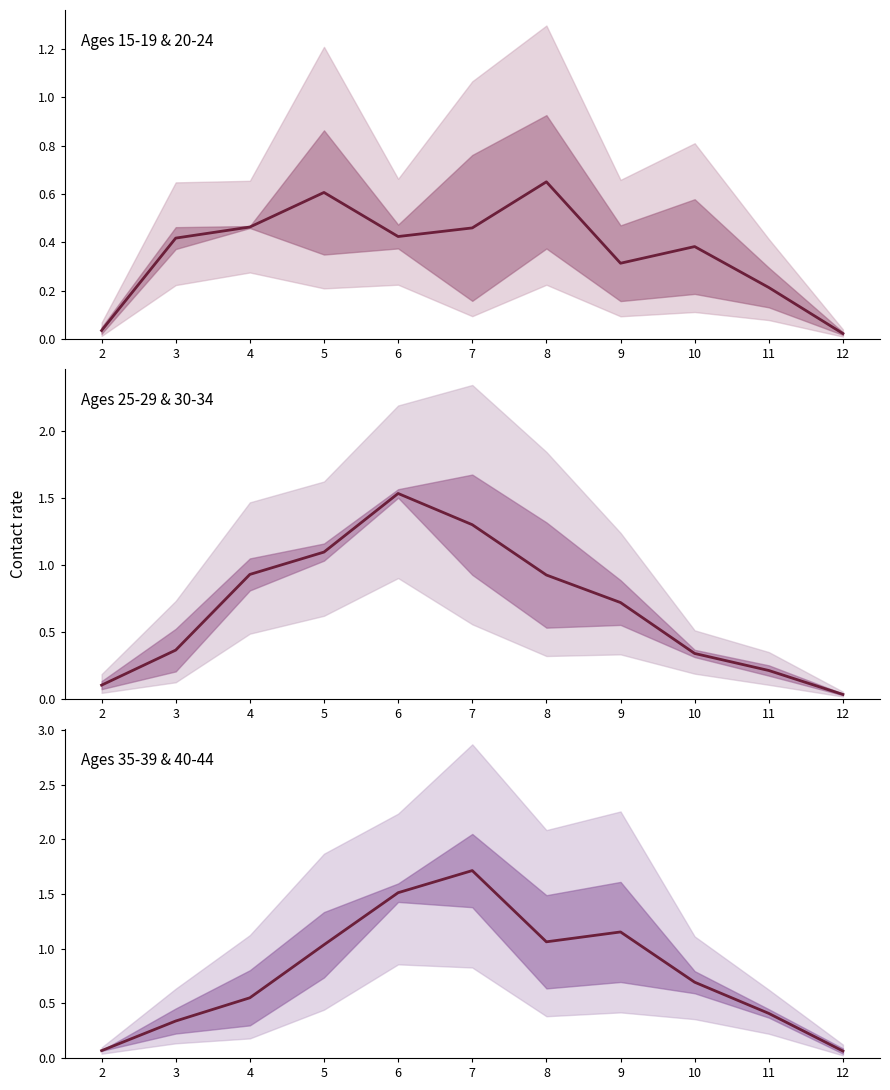

True or false: 25_29 mean has more than 0 interior local peaks.

True